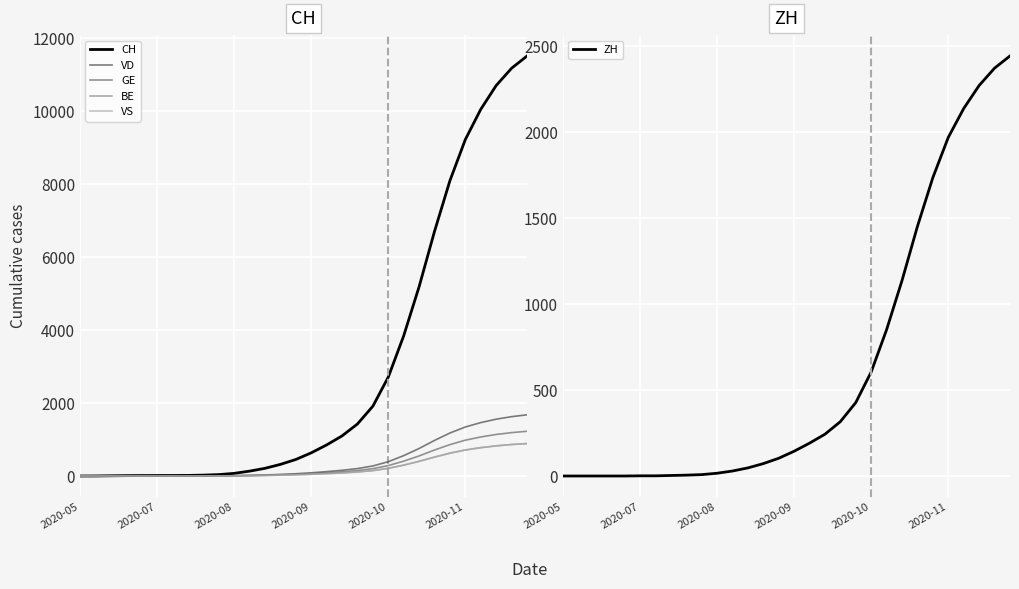

What are all the series names shown in the legend?

CH, VD, GE, BE, VS, ZH